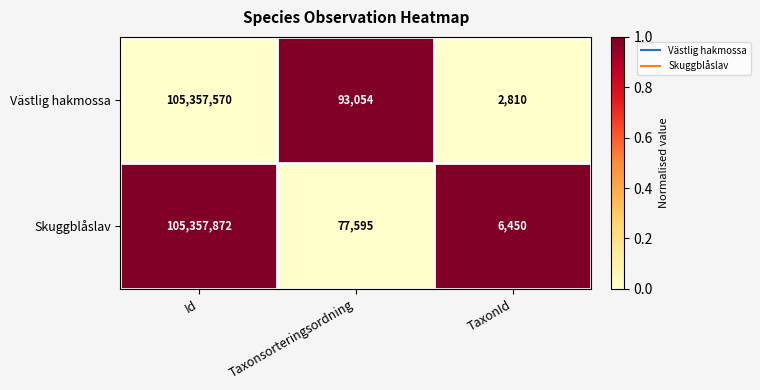

Reading right to left, extract all data points from this chart.

Västlig hakmossa: TaxonId=2810	Taxonsorteringsordning=93054	Id=105357570
Skuggblåslav: TaxonId=6450	Taxonsorteringsordning=77595	Id=105357872